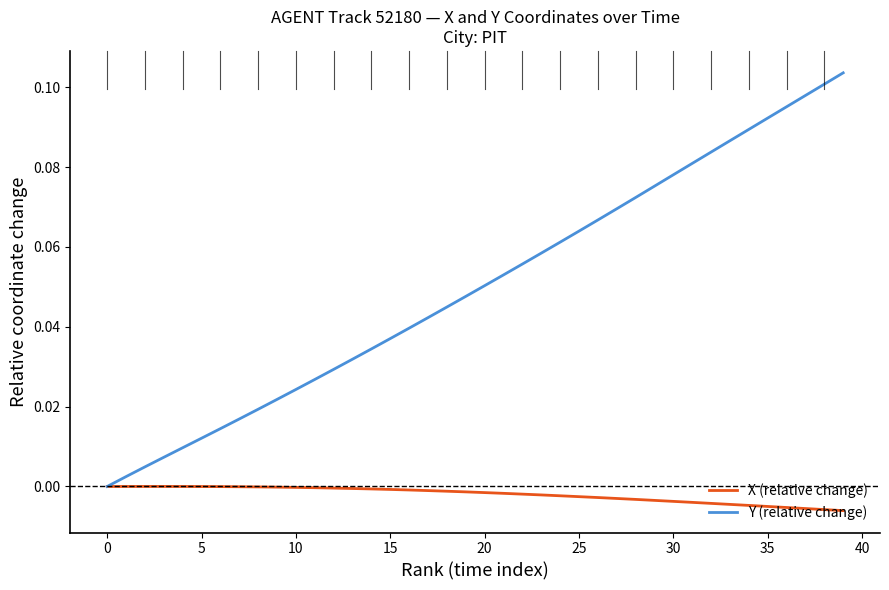

Rank the series by their average value, from highest to lowest.

Y (relative change), X (relative change)